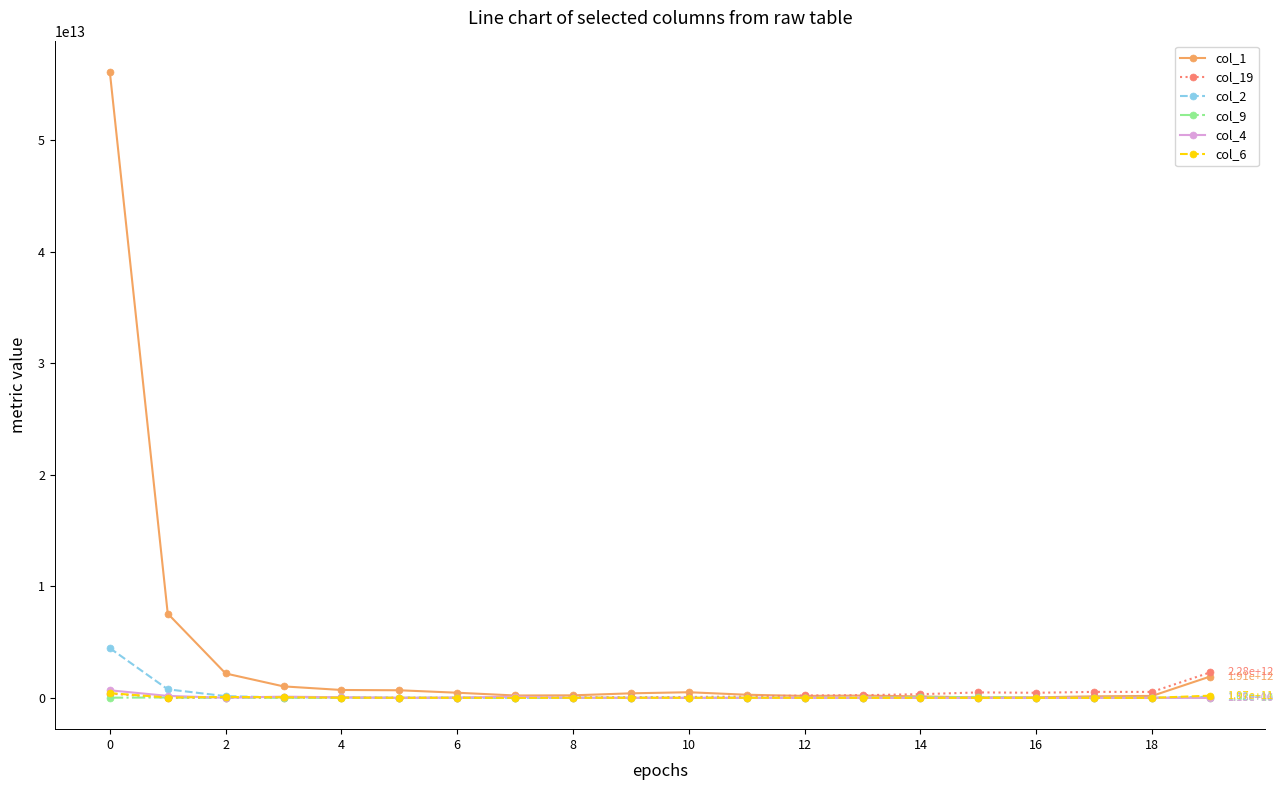

Which series has the largest range (max minus min)?

col_1